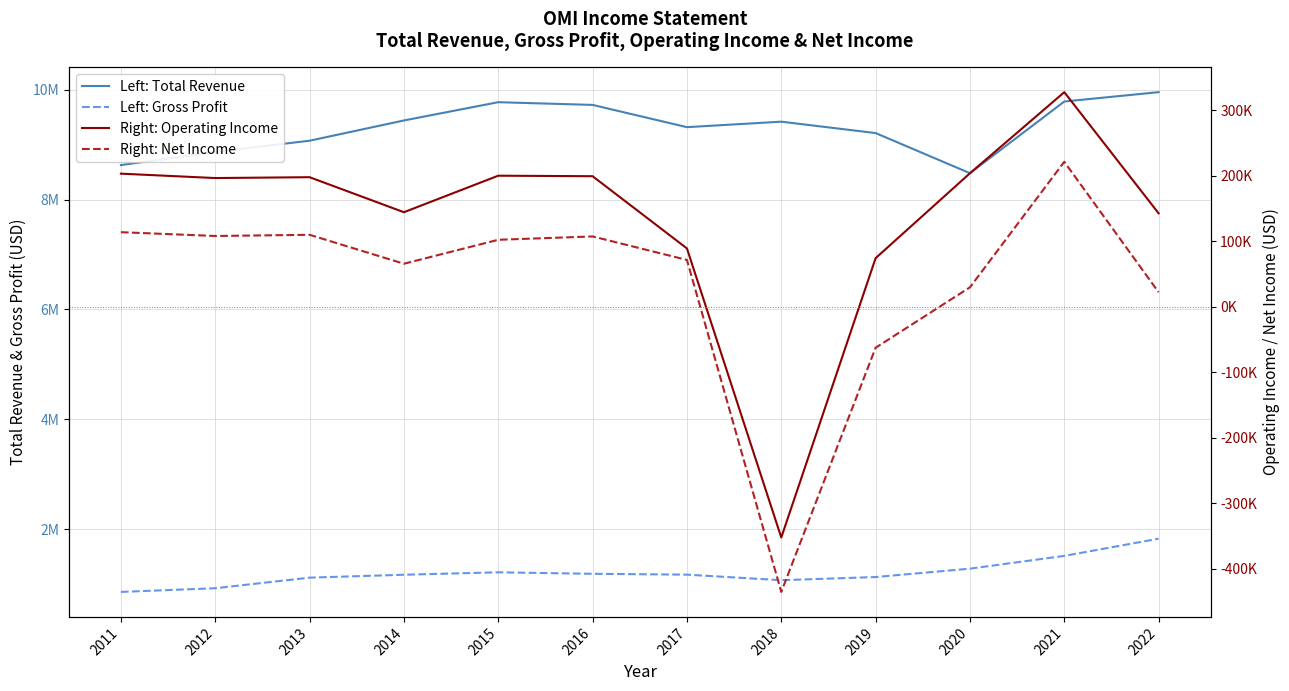

What is the lowest value of the Left: Gross Profit series?

857500